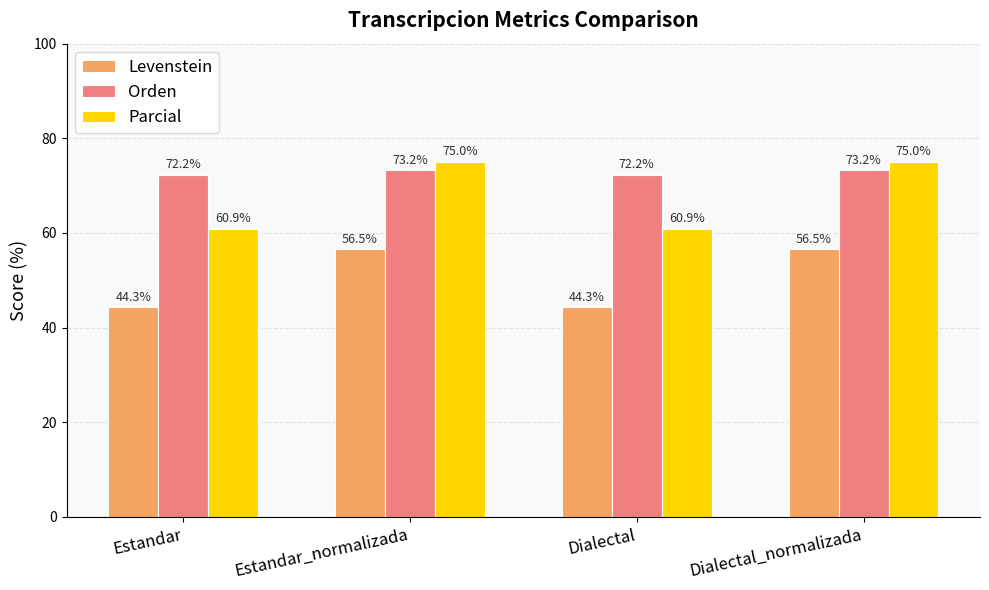

Rank the series by their maximum value, from highest to lowest.

Parcial, Orden, Levenstein